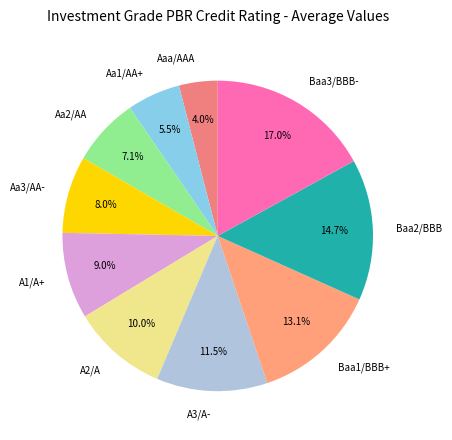

What is the smallest slice in the pie chart?

Aaa/AAA